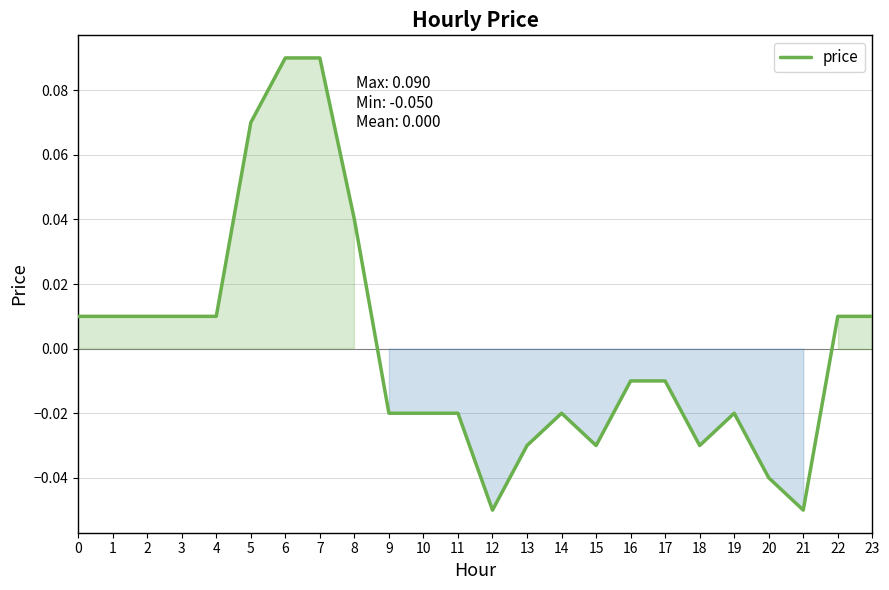

How many categories are shown in the chart?

24